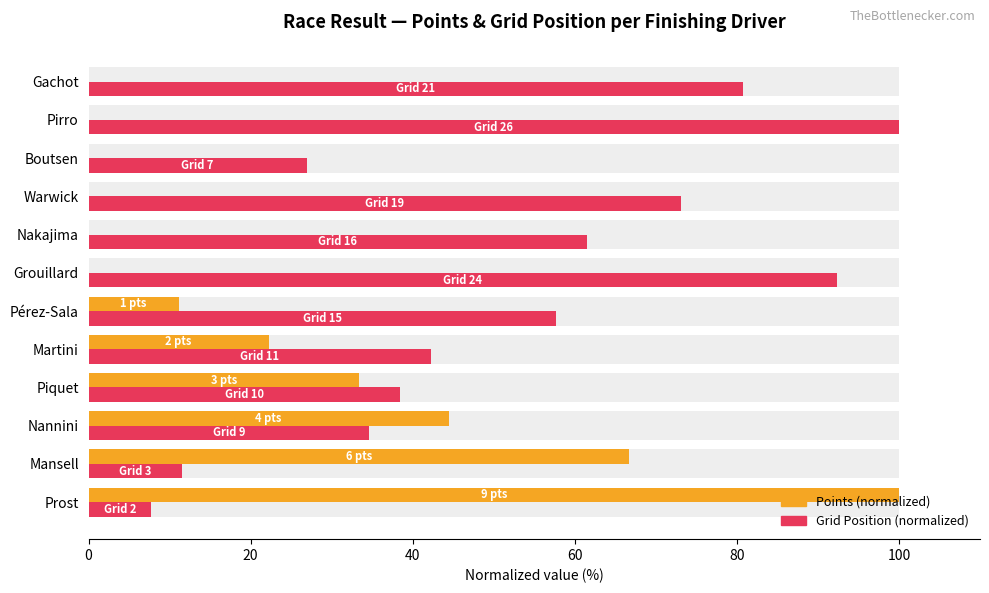

Is the value of Grid Position (normalized) at Prost greater than the value of Points (normalized) at Piquet?

No